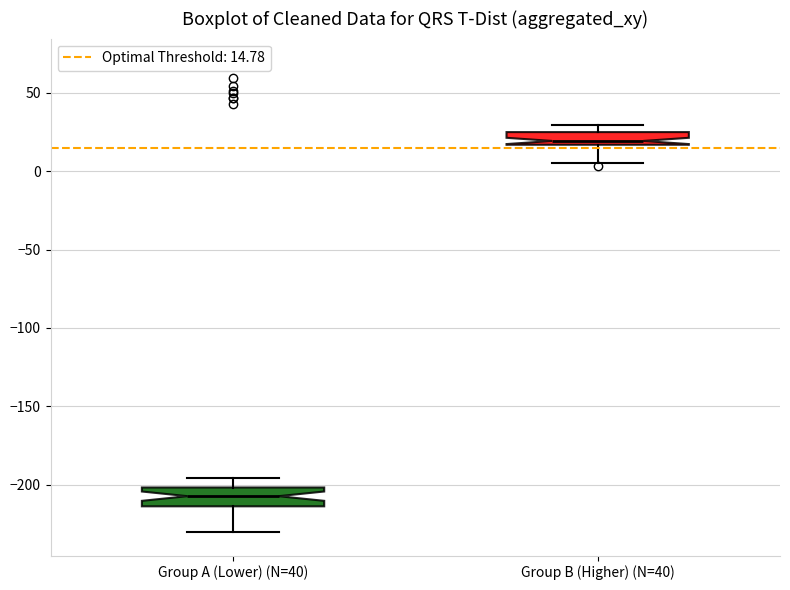

Reading left to right, read every box against the y-axis: the position of its median line, the range the box covers, and the ends of its whiskers. The values are not printed on the chart, so give them approximately, as read against the axis.

Group A (Lower) (N=40): median -205, box -215 to -200, whiskers -230 to -195
Group B (Higher) (N=40): median 20, box 15 to 25, whiskers 5 to 30